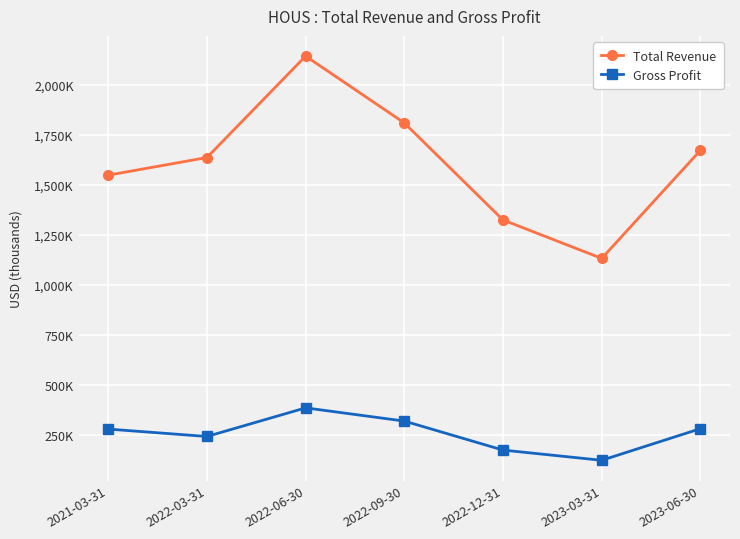

Which series has the largest total across all categories?

Total Revenue